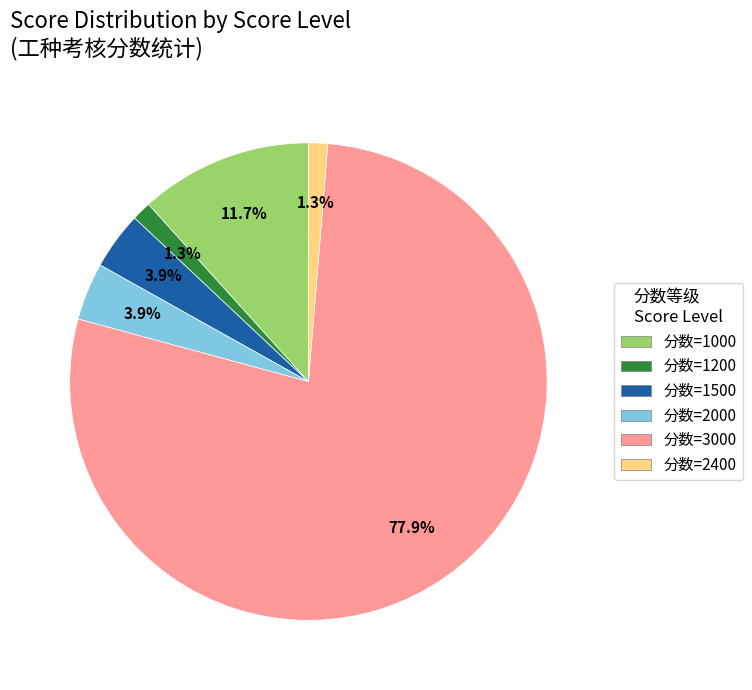

Is there a majority slice in this chart?

Yes